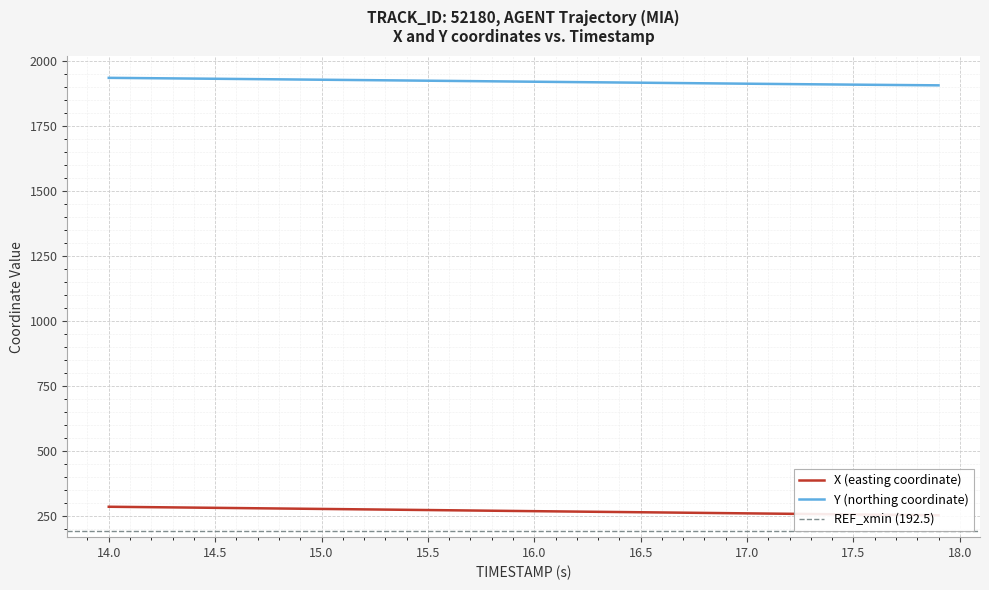

What is the maximum value for Y (northing coordinate)?

1937.0